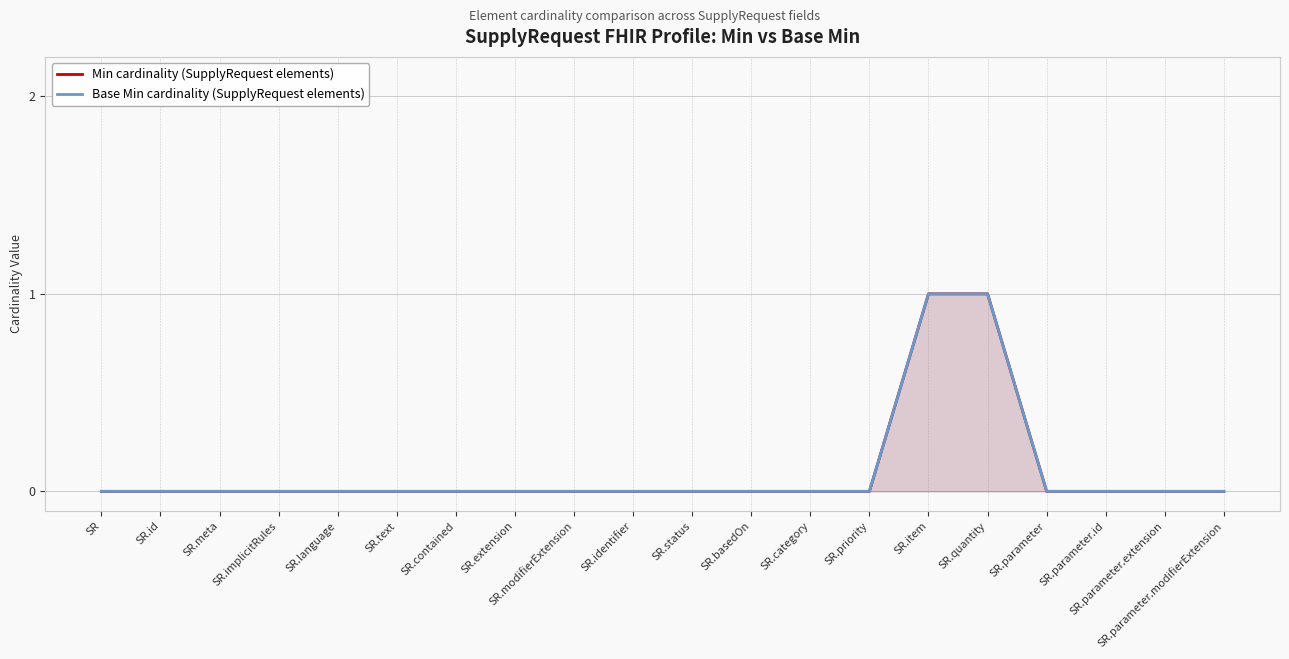

Reading left to right, transcribe all the data shown in this chart.

Min cardinality (SupplyRequest elements): SR=0	SR.id=0	SR.meta=0	SR.implicitRules=0	SR.language=0	SR.text=0	SR.contained=0	SR.extension=0	SR.modifierExtension=0	SR.identifier=0	SR.status=0	SR.basedOn=0	SR.category=0	SR.priority=0	SR.item=1	SR.quantity=1	SR.parameter=0	SR.parameter.id=0	SR.parameter.extension=0	SR.parameter.modifierExtension=0
Base Min cardinality (SupplyRequest elements): SR=0	SR.id=0	SR.meta=0	SR.implicitRules=0	SR.language=0	SR.text=0	SR.contained=0	SR.extension=0	SR.modifierExtension=0	SR.identifier=0	SR.status=0	SR.basedOn=0	SR.category=0	SR.priority=0	SR.item=1	SR.quantity=1	SR.parameter=0	SR.parameter.id=0	SR.parameter.extension=0	SR.parameter.modifierExtension=0